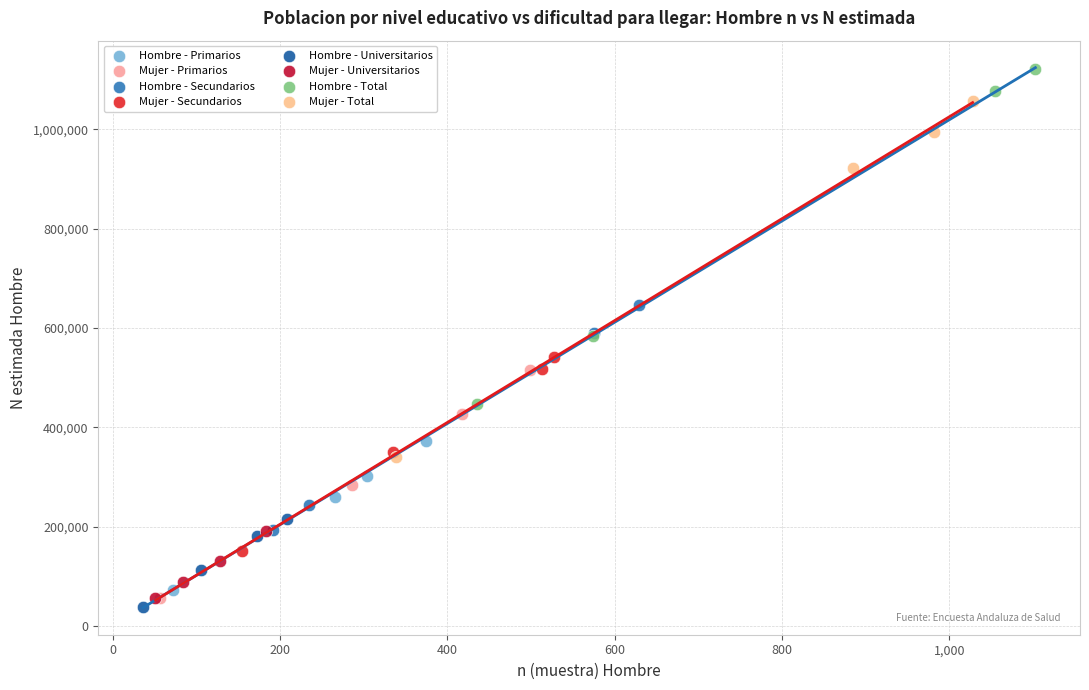

Which series contains the highest Y value?

Hombre - Total